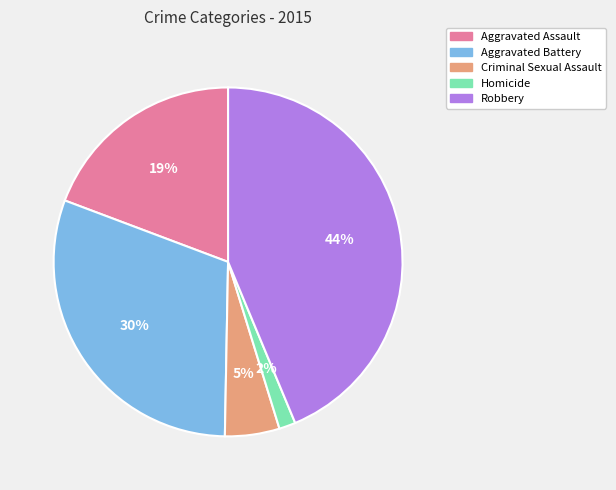

Which has a higher value, Homicide or Criminal Sexual Assault?

Criminal Sexual Assault